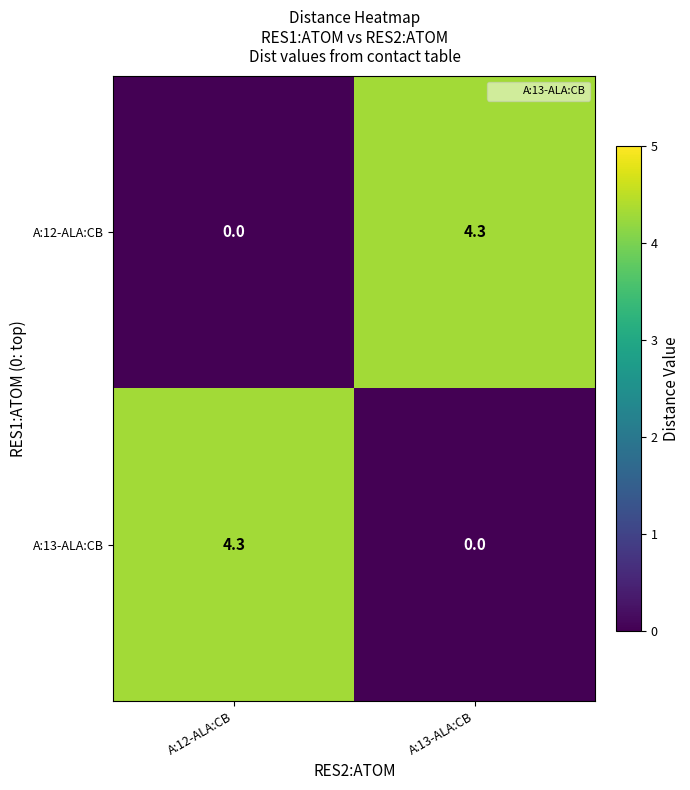

Rank the series at A:13-ALA:CB from lowest to highest value.

A:13-ALA:CB, A:12-ALA:CB